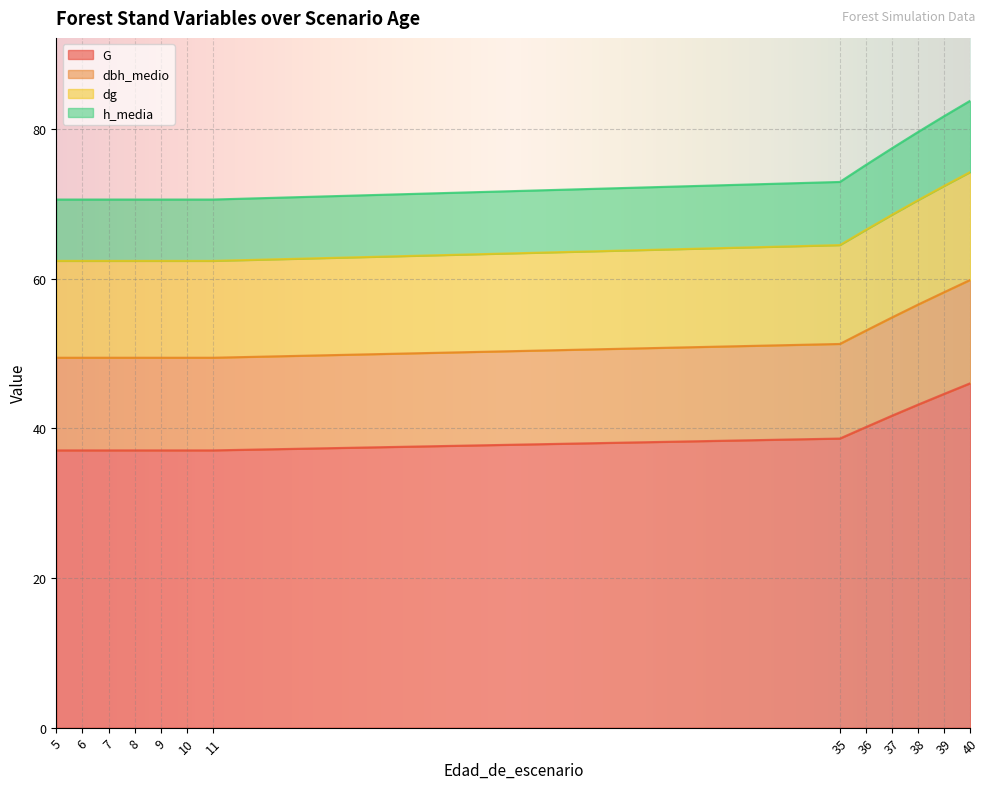

What is the total value across all series at 11?

70.6